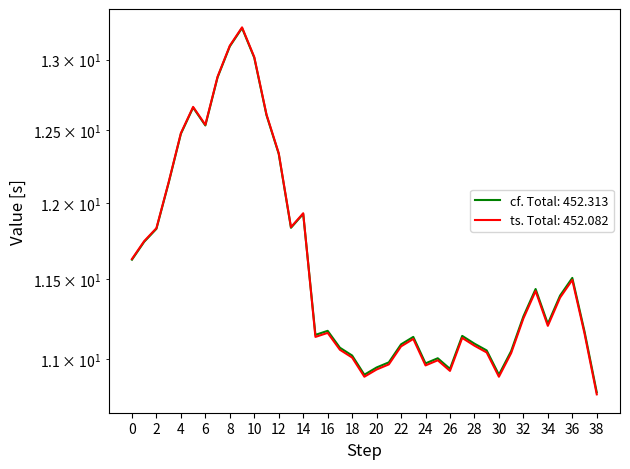

How many lines are shown in the chart?

2